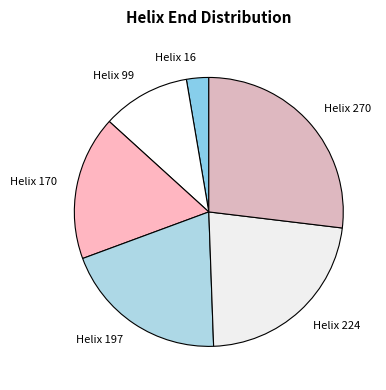

Approximately how many times larger is the value at Helix 99 compared to Helix 197?

0.5